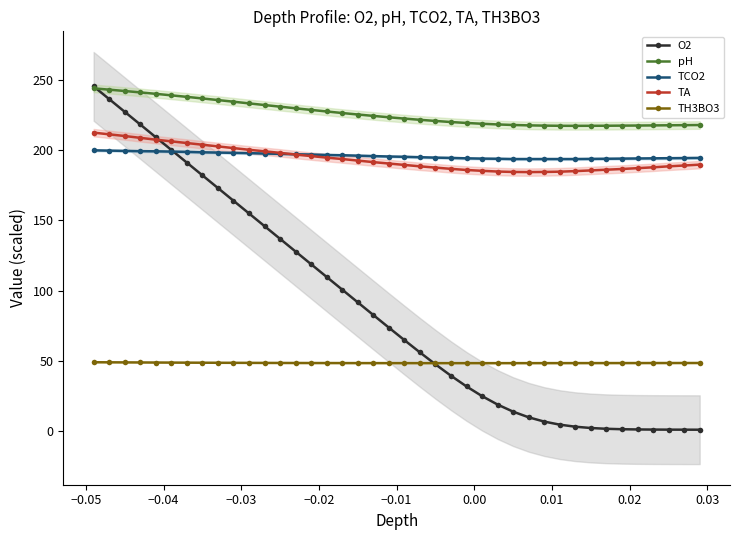

How many times do O2 and pH cross each other?

1